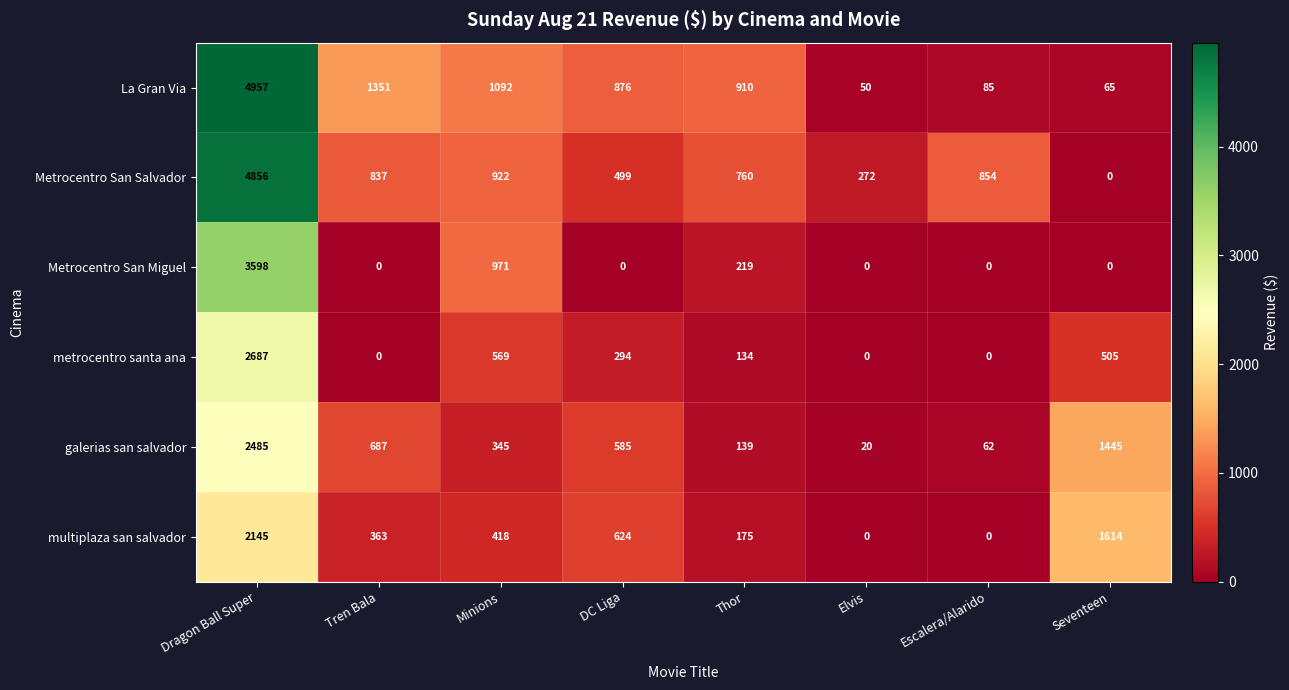

Read the multiplaza san salvador value at Minions, to the nearest 50.

400